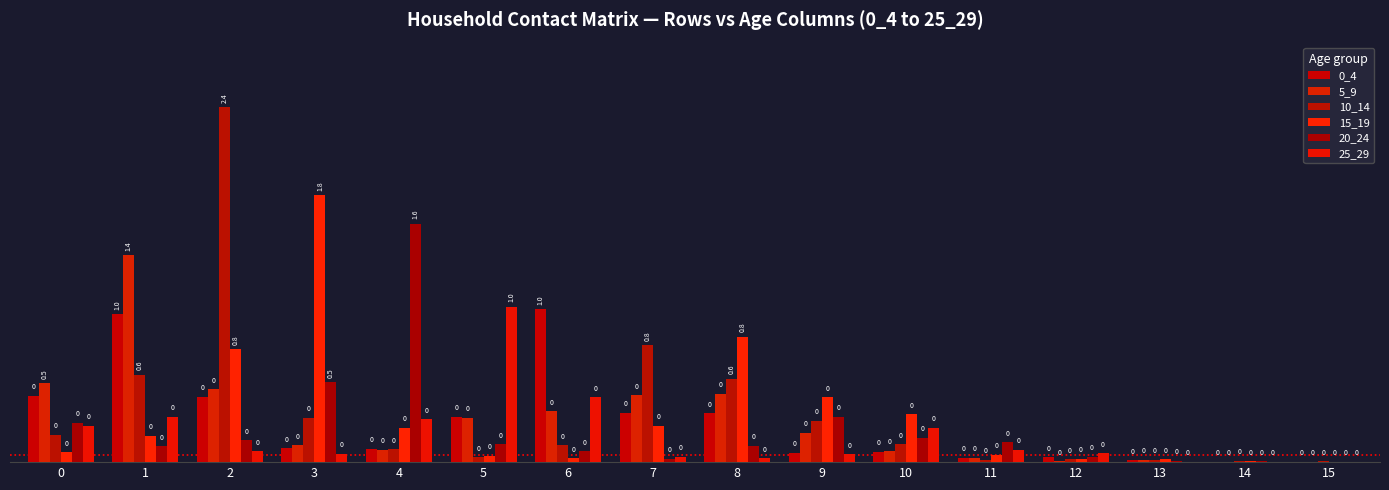

The 5_9 series shows 0.4 at 5. True or false?

False